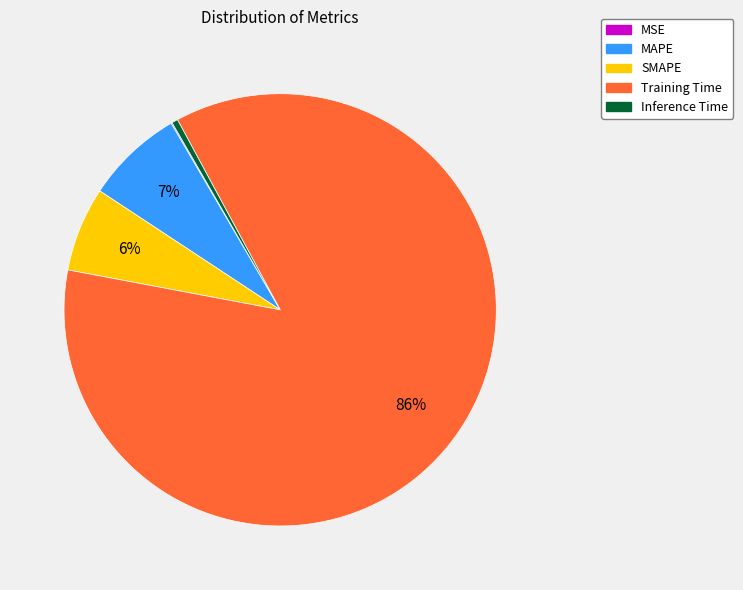

Is it true that Training Time is 71% of the pie?

False